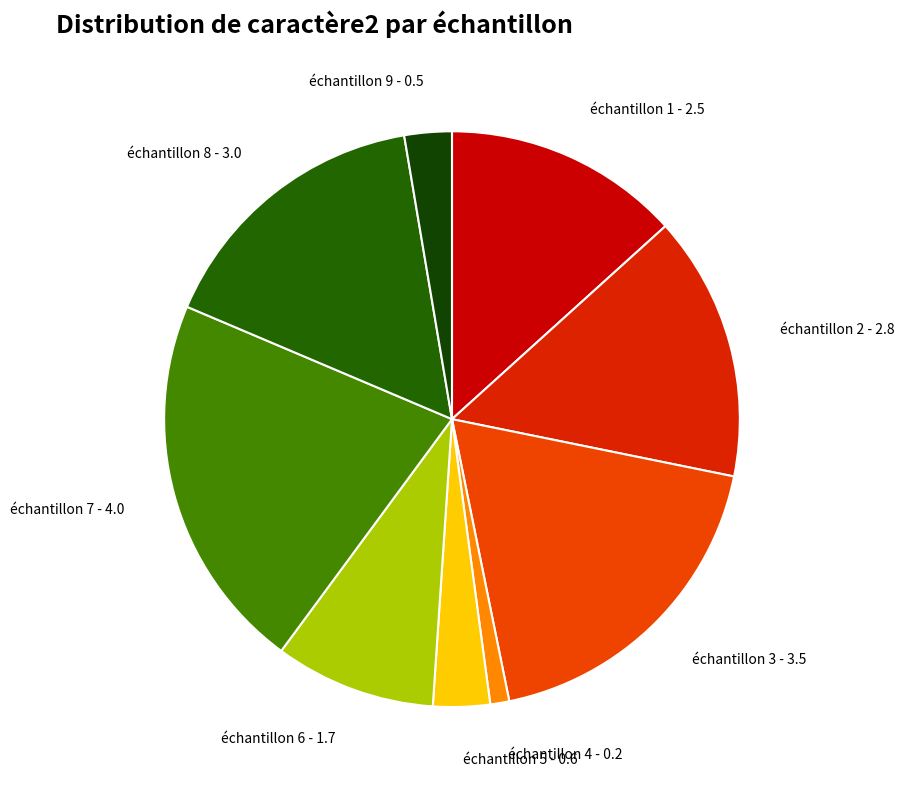

Count the number of slices in the pie.

9